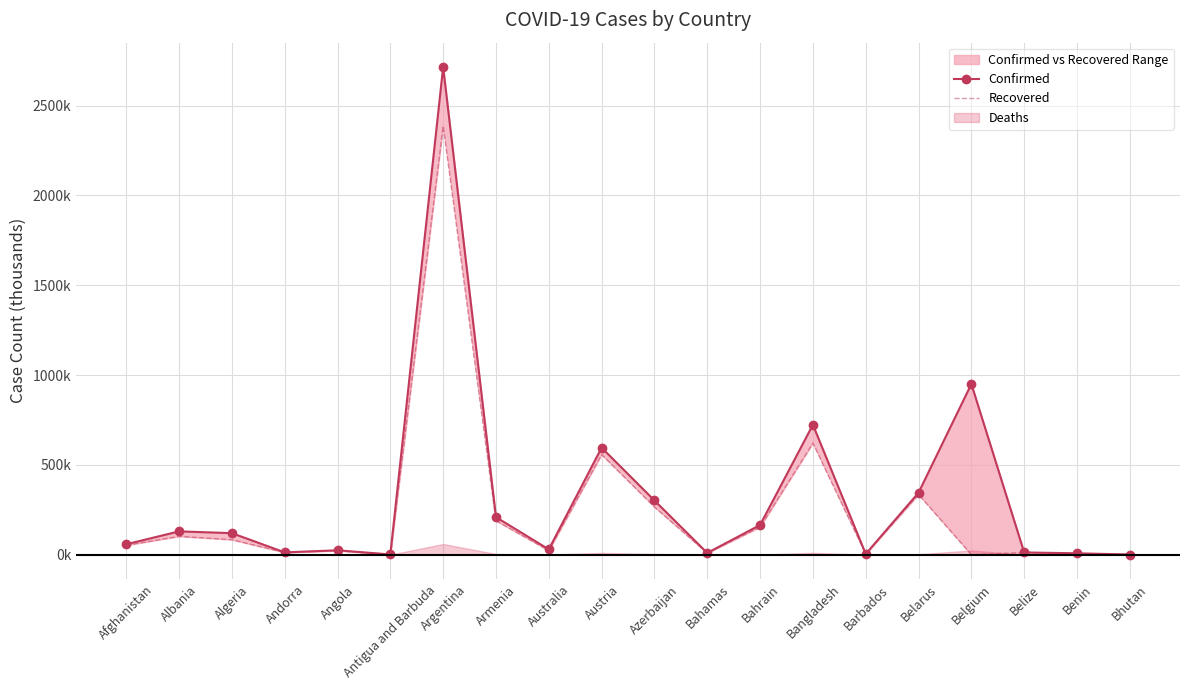

What is the sum of the Confirmed values at Antigua and Barbuda and Angola?

25.6